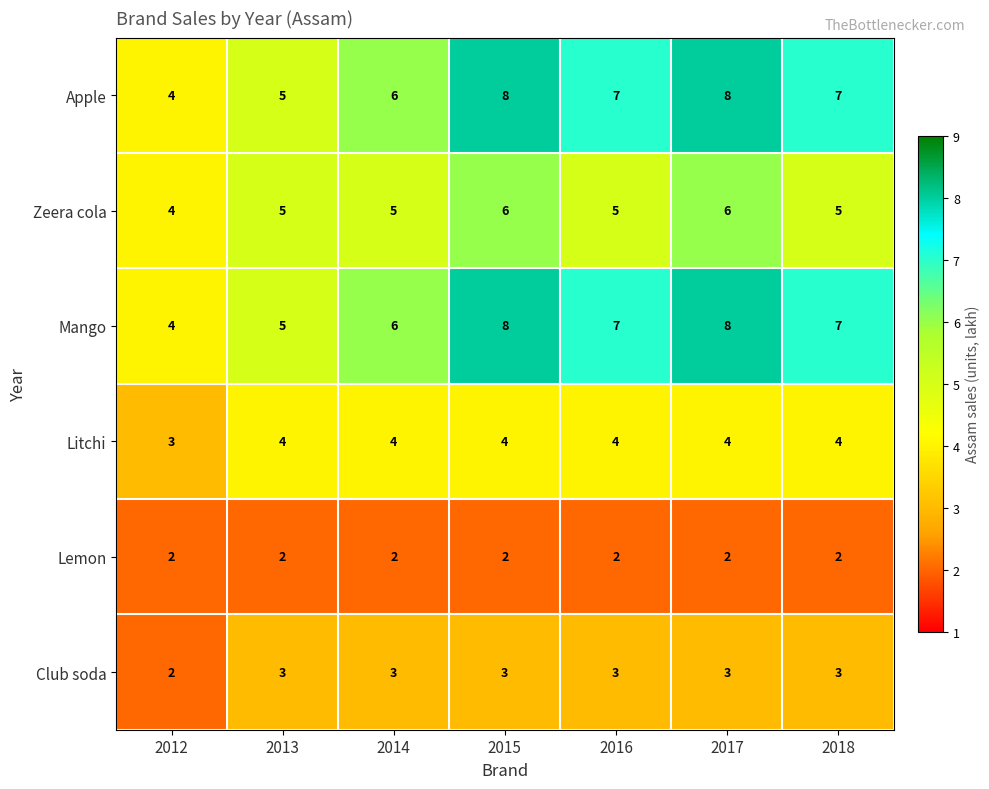

At how many categories does at least one series exceed 2?

7